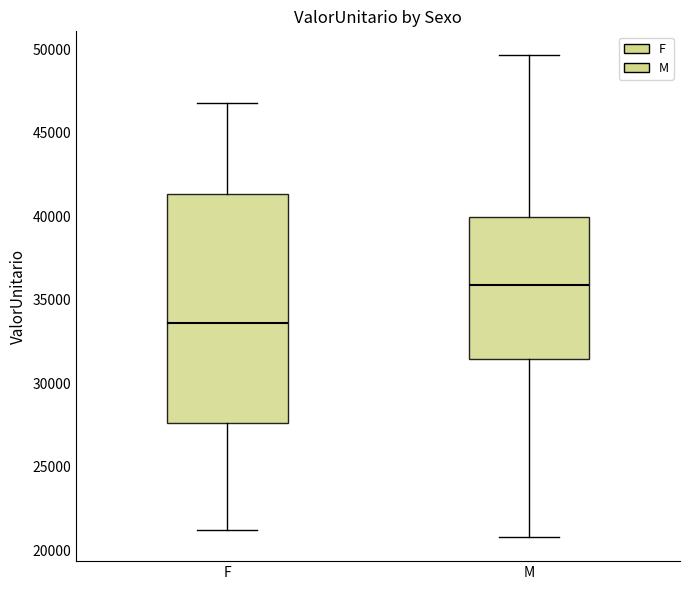

Where does the lower whisker of the box for M end on the y-axis? The values are not printed on the chart, so give them approximately, as read against the axis.

21000